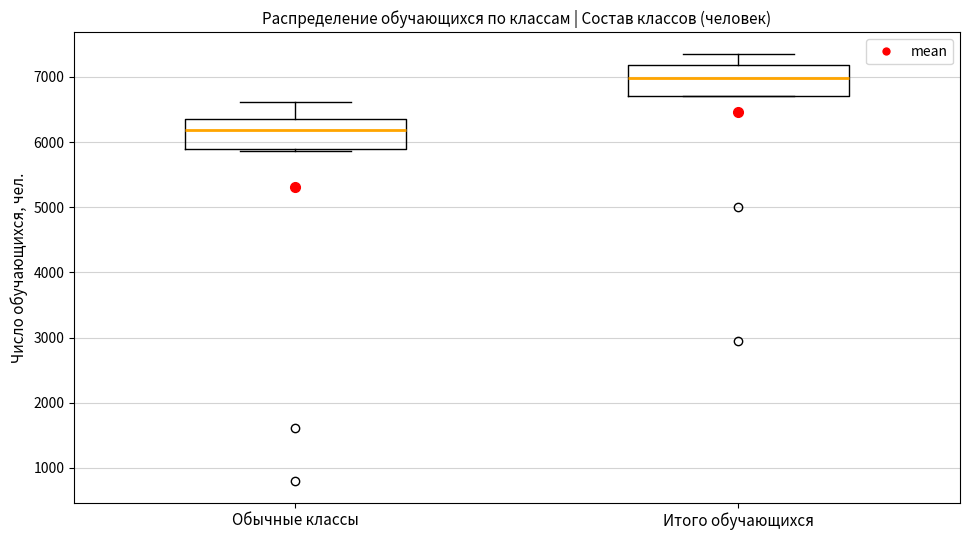

Reading left to right, transcribe this box plot: for each box, give where its median line is, the range the box spans, and where its two whiskers end, as read against the y-axis. The values are not printed on the chart, so give them approximately, as read against the axis.

Обычные классы: median 6200, box 5900 to 6400, whiskers 5900 to 6600
Итого обучающихся: median 7000, box 6700 to 7200, whiskers 6700 to 7400